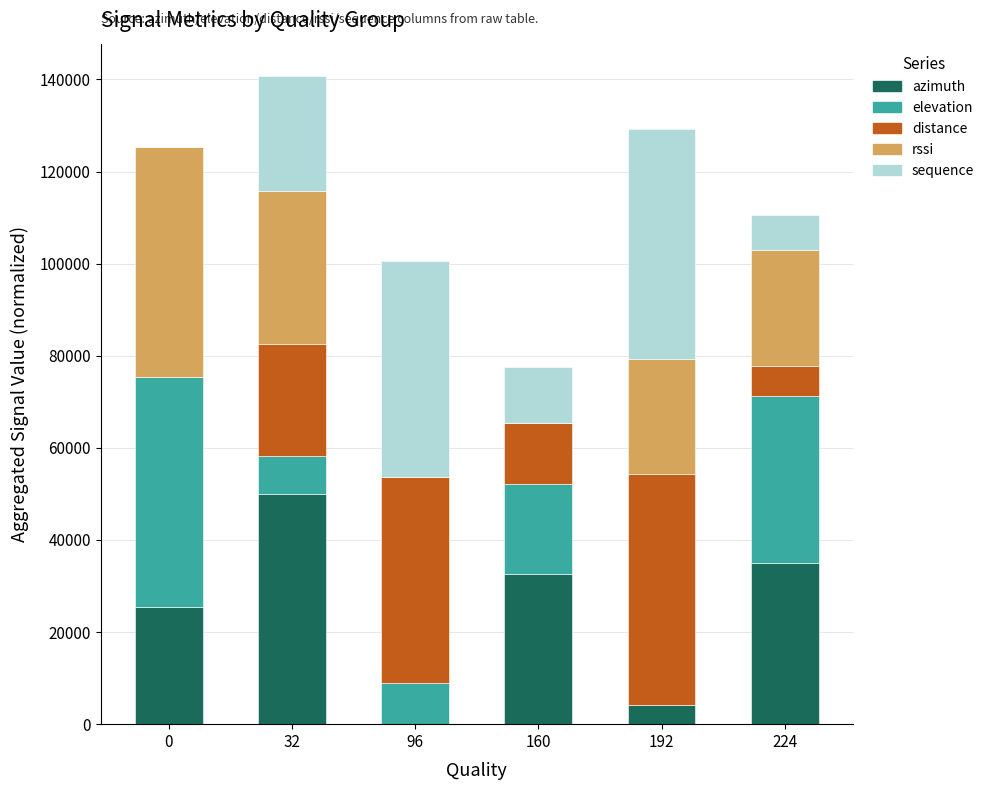

How many categories are shown in the chart?

6